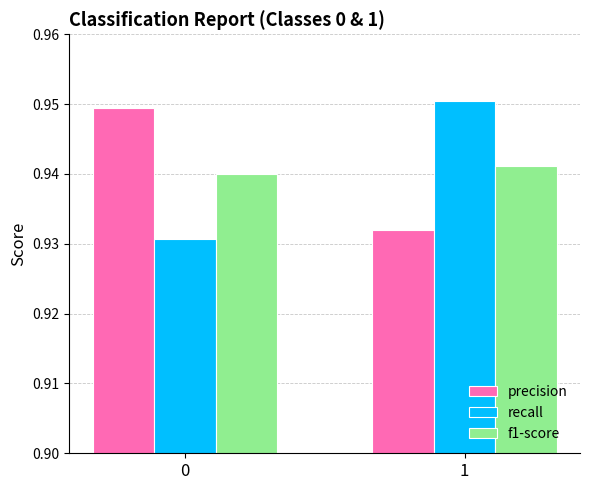

What are all the series names shown in the legend?

precision, recall, f1-score